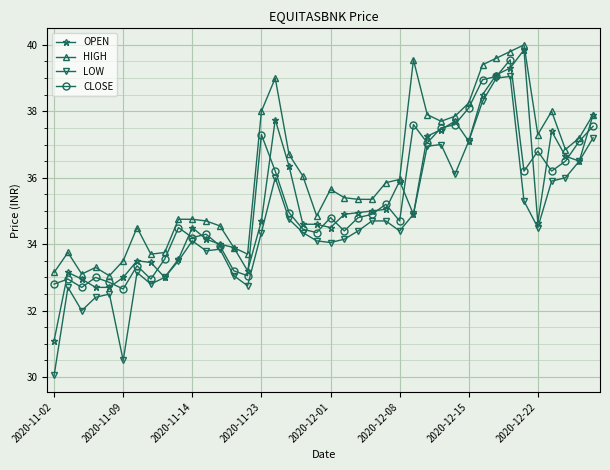

True or false: LOW and HIGH cross at least once.

False